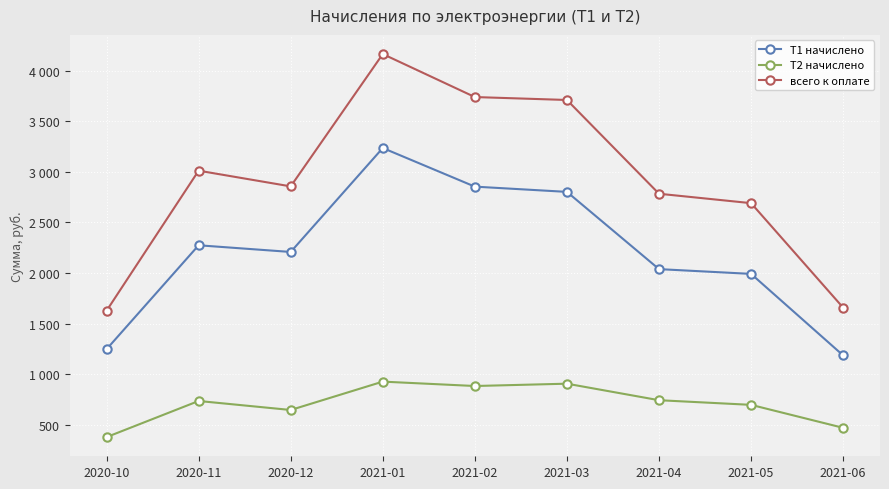

Between 2021-01 and 2021-05, which is larger?

2021-01